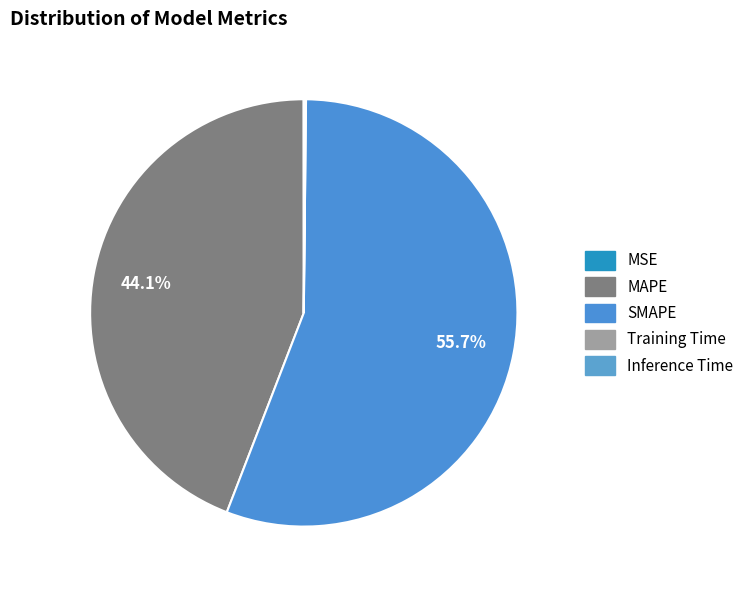

How many segments does this pie chart have?

5